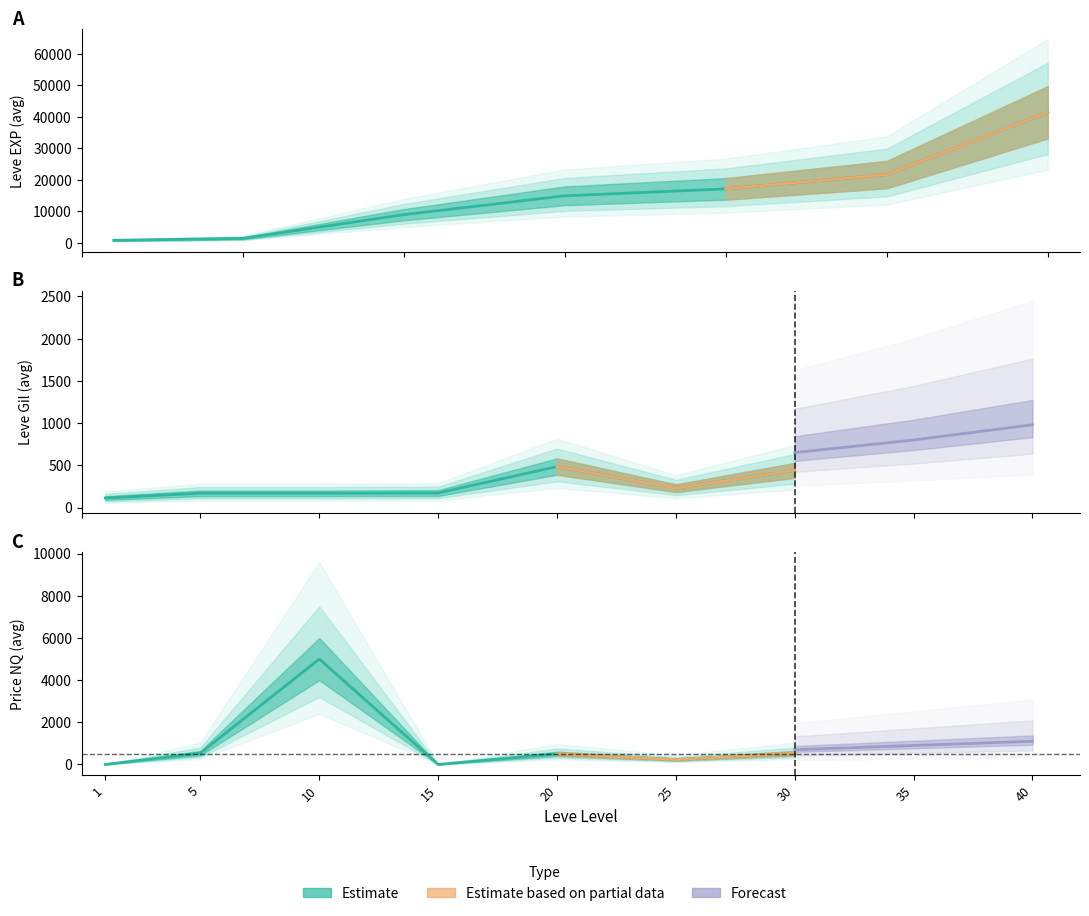

The value of Leve EXP at 30 is 63953. True or false?

False